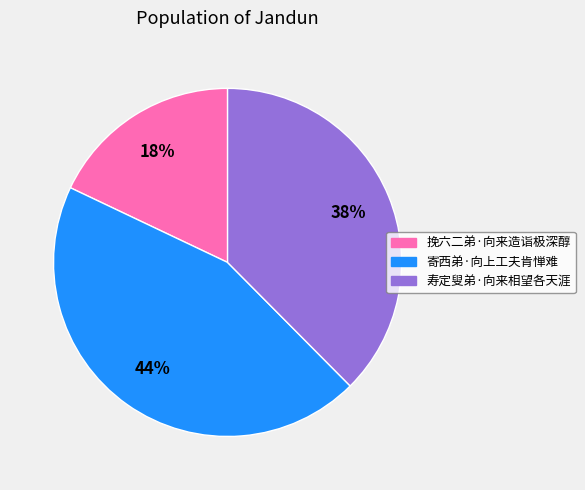

Between 寿定叟弟·向来相望各天涯 and 寄西弟·向上工夫肯惮难, which is larger?

寄西弟·向上工夫肯惮难